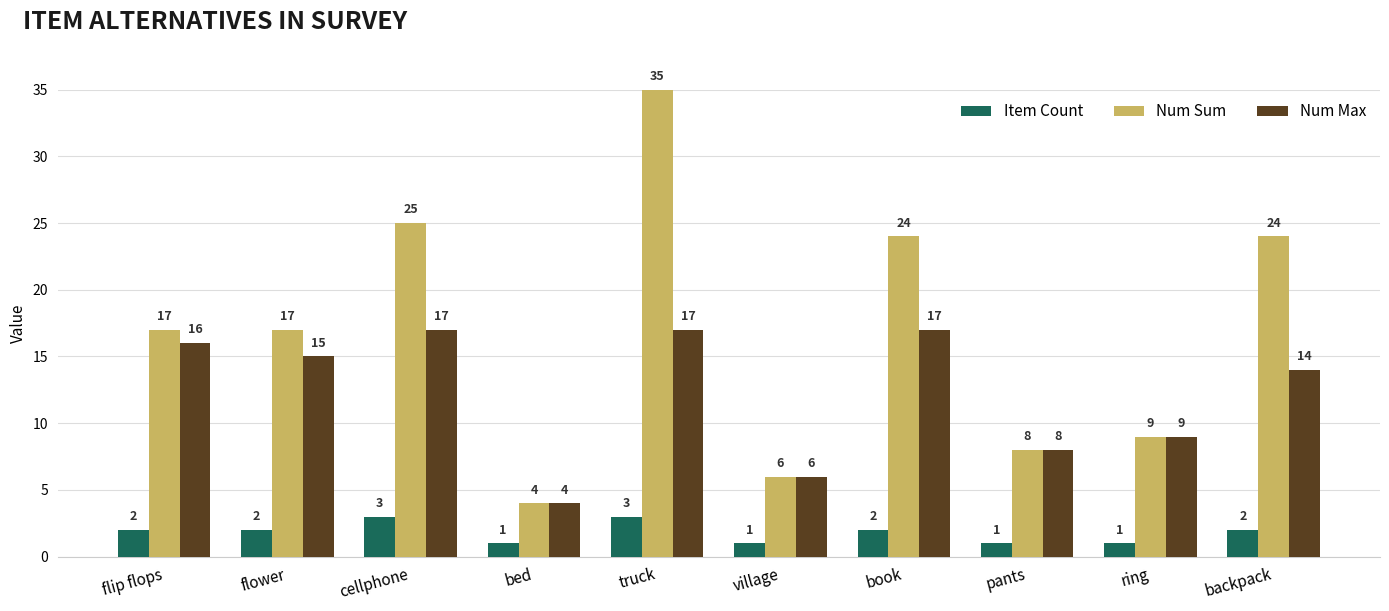

The value of Num Sum at pants is 8. True or false?

True